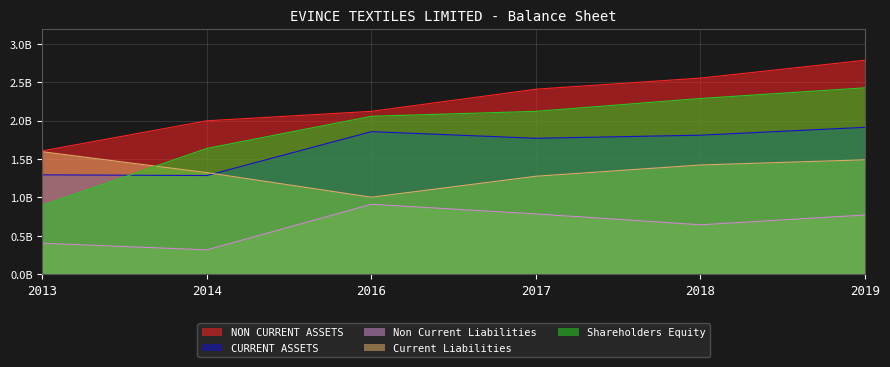

Which series has the largest total across all categories?

NON CURRENT ASSETS